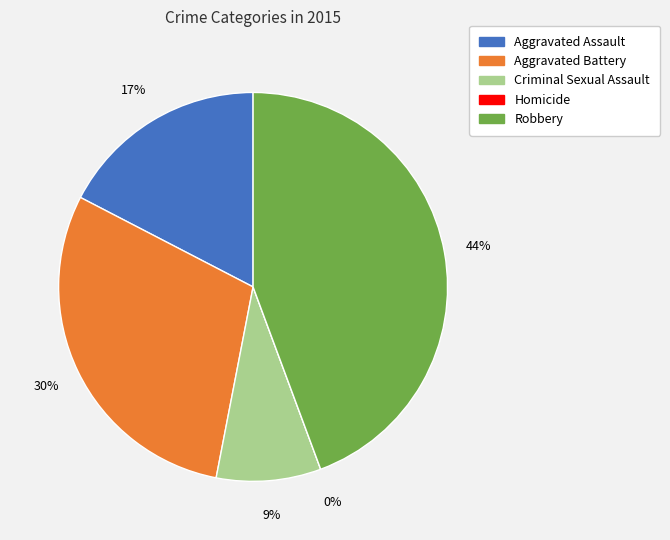

Combined, what portion of the pie is Aggravated Battery and Aggravated Assault?

47.0%